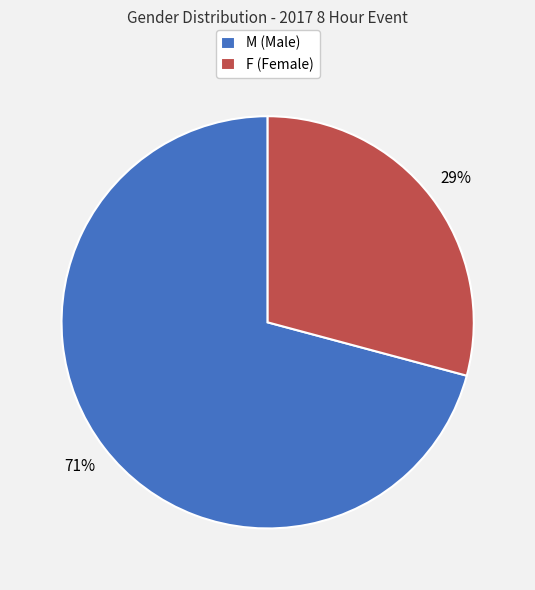

Is the sum of F (Female) and M (Male) greater than half?

Yes